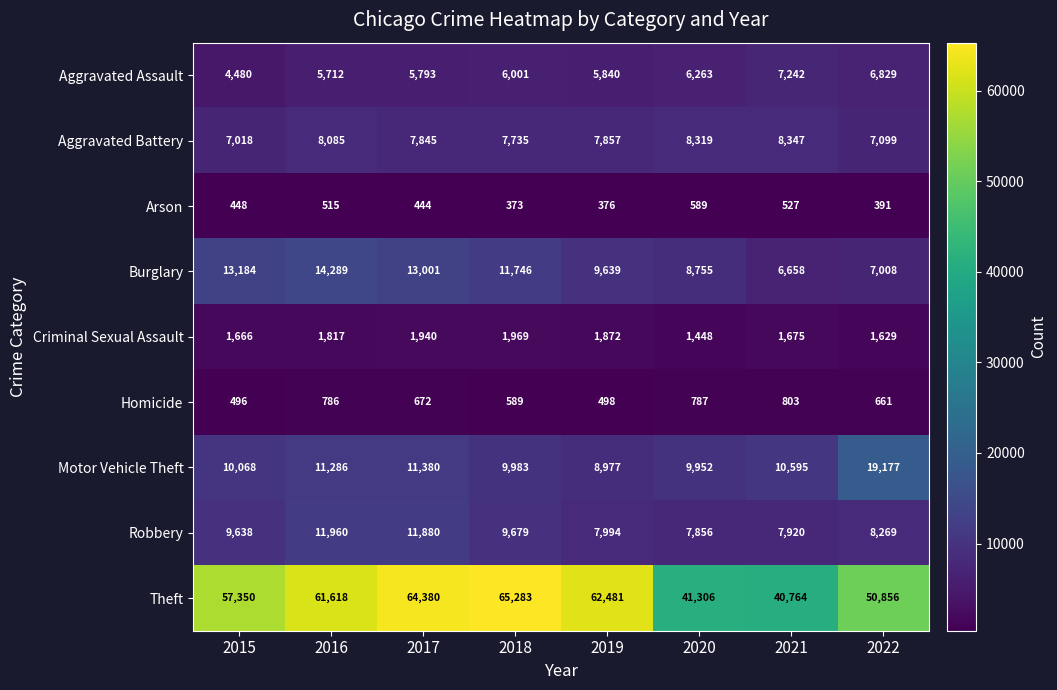

The value of Motor Vehicle Theft at 2022 is 19177. True or false?

True